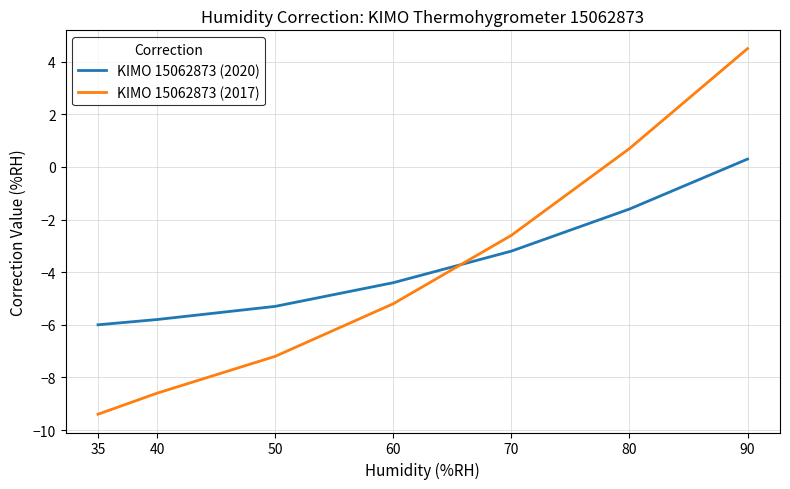

What is the minimum value for KIMO 15062873 (2020)?

-6.0